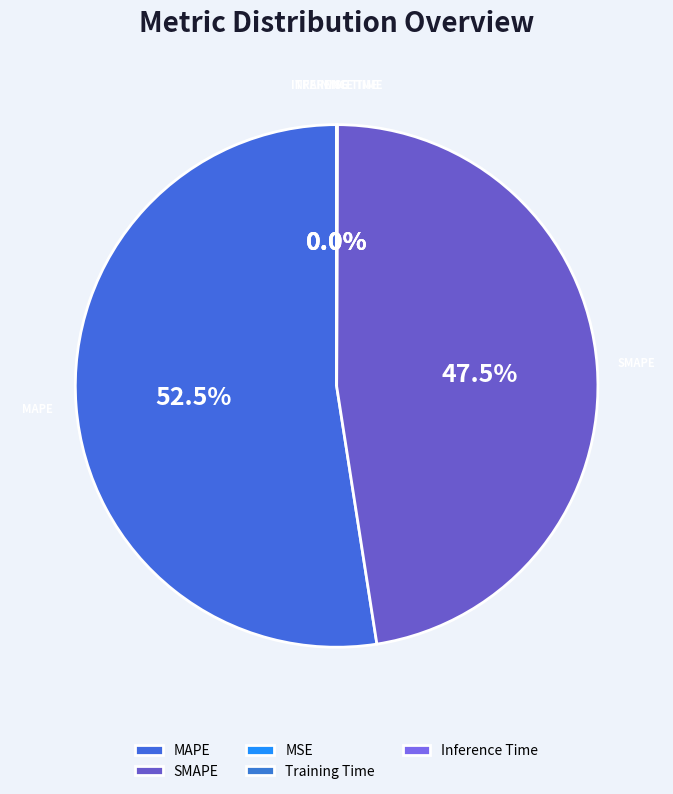

How many segments does this pie chart have?

5